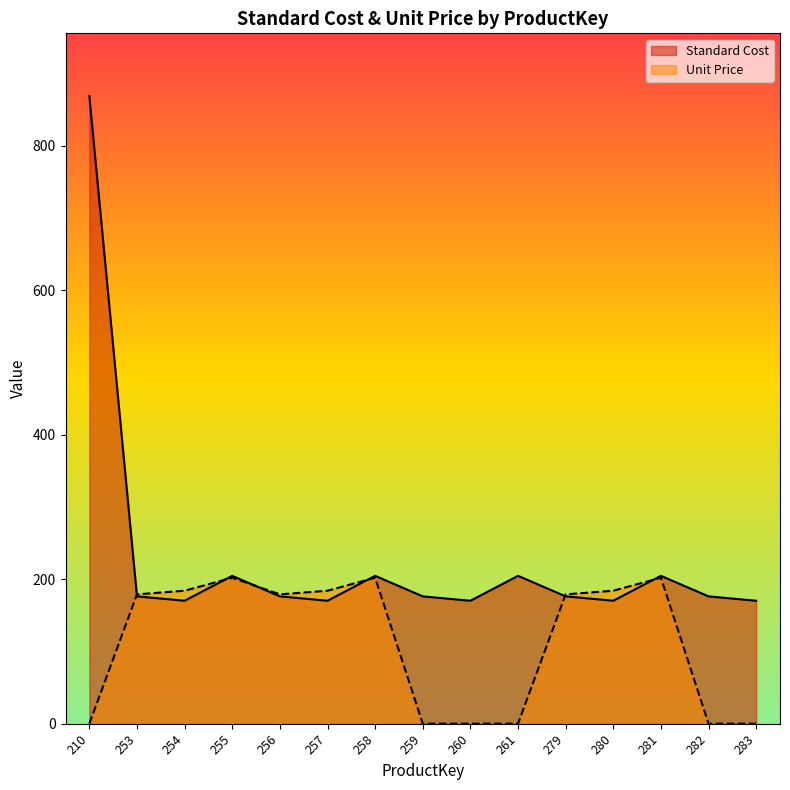

Where is the first local maximum for Standard Cost?

255